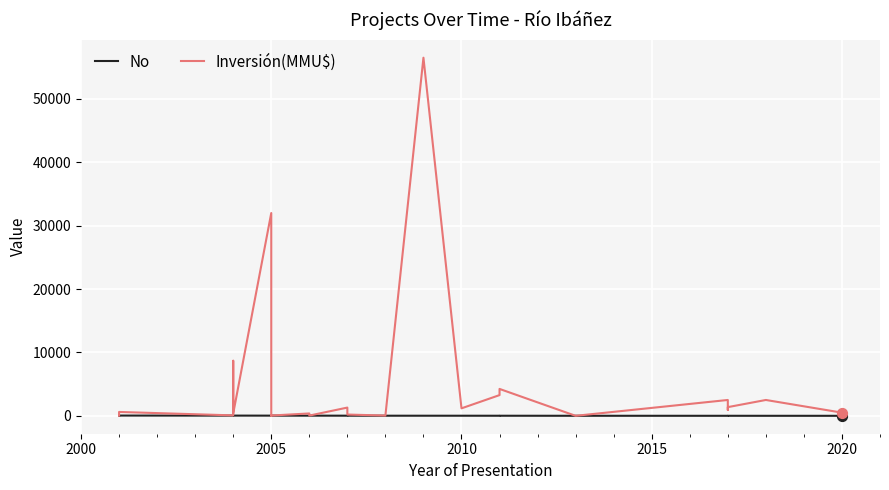

Which series contains the lowest Y value?

Inversión(MMU$)